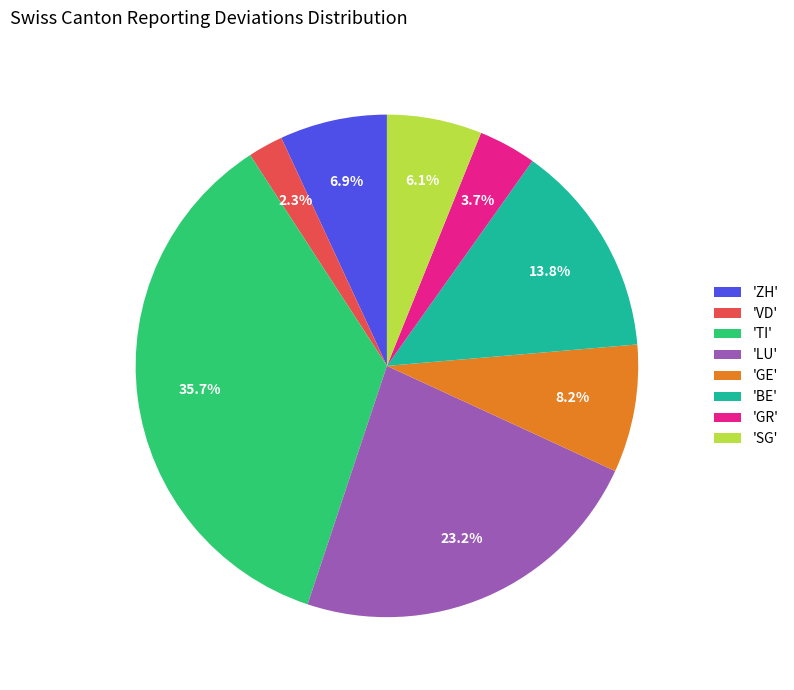

Rank the categories by value from highest to lowest.

'TI', 'LU', 'BE', 'GE', 'ZH', 'SG', 'GR', 'VD'